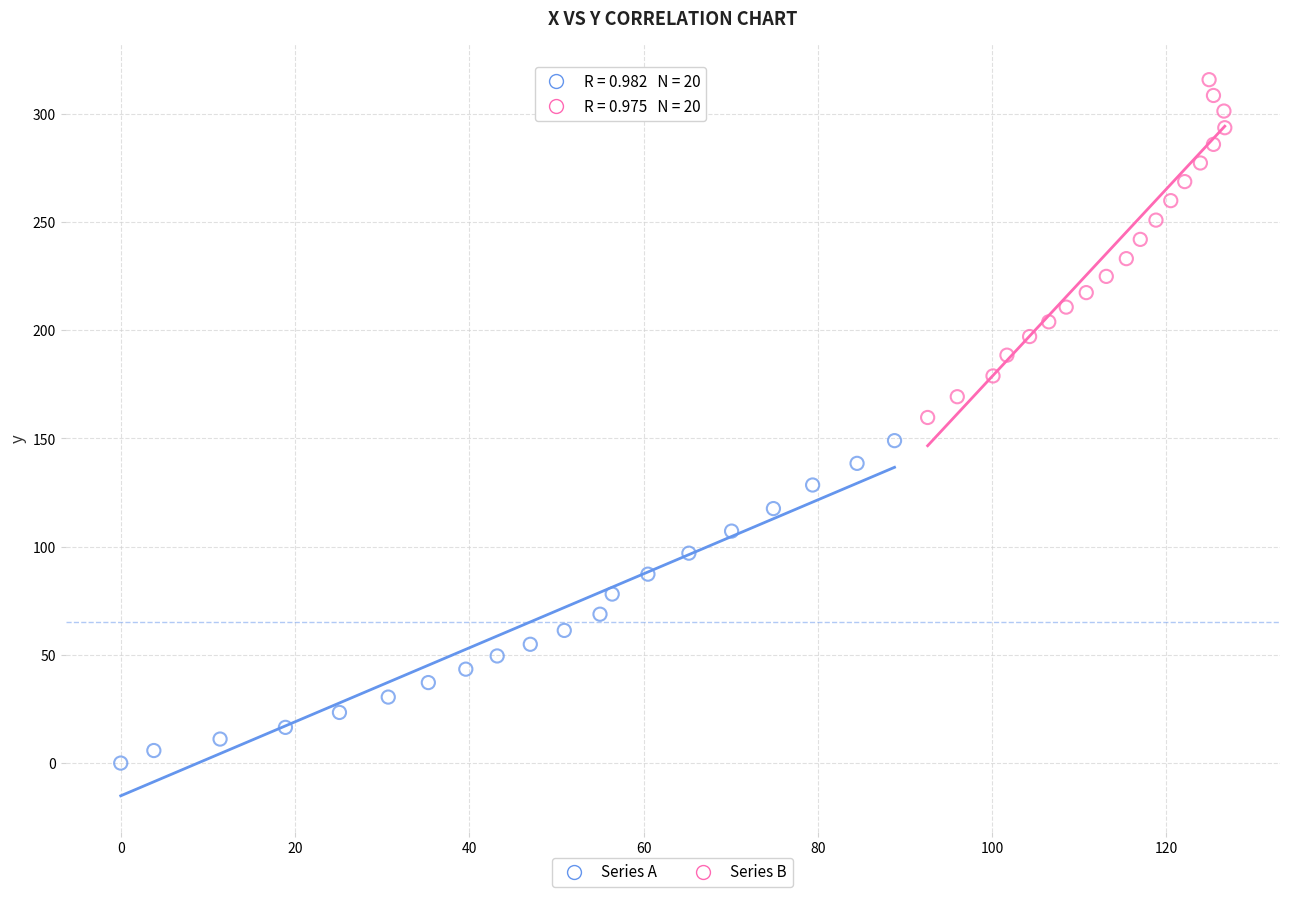

Which series has the largest Y range (max minus min)?

Series B